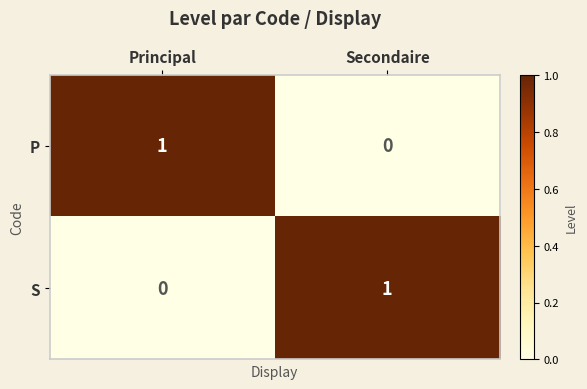

At Principal, list the series in order from smallest to largest.

S, P